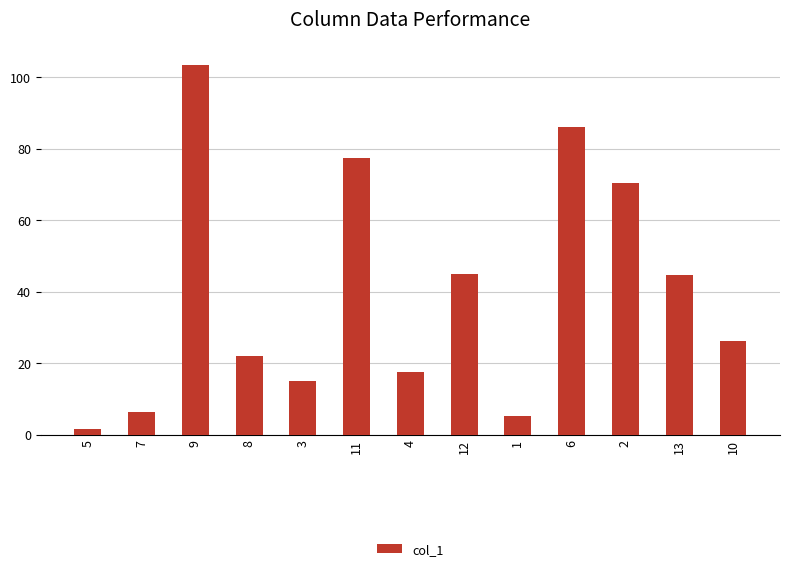

How many distinct data groups are displayed?

1